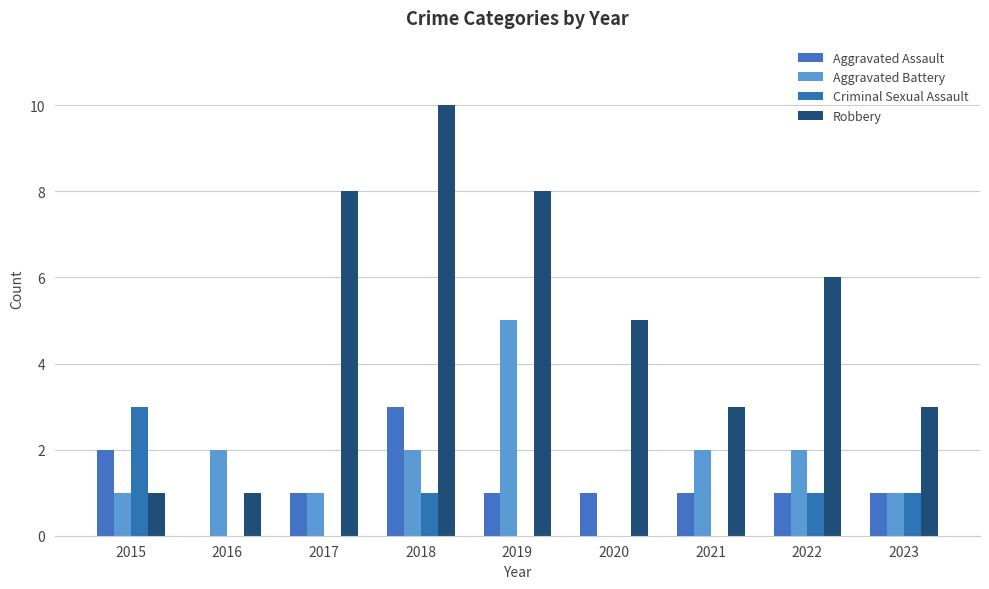

How many data points does each series have?

9